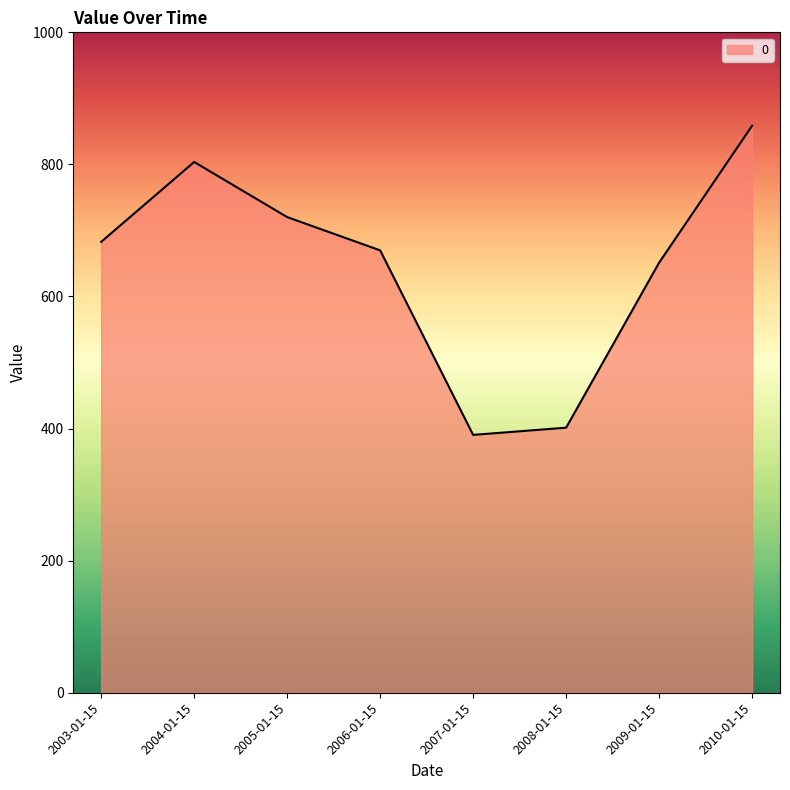

What is the change in value from 2005-01-15 to 2009-01-15?

-69.0